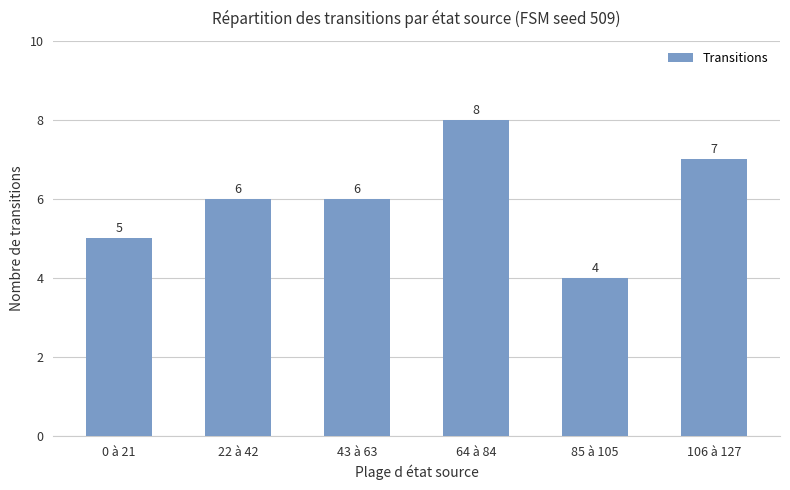

What is the change in value from 22 à 42 to 64 à 84?

+2